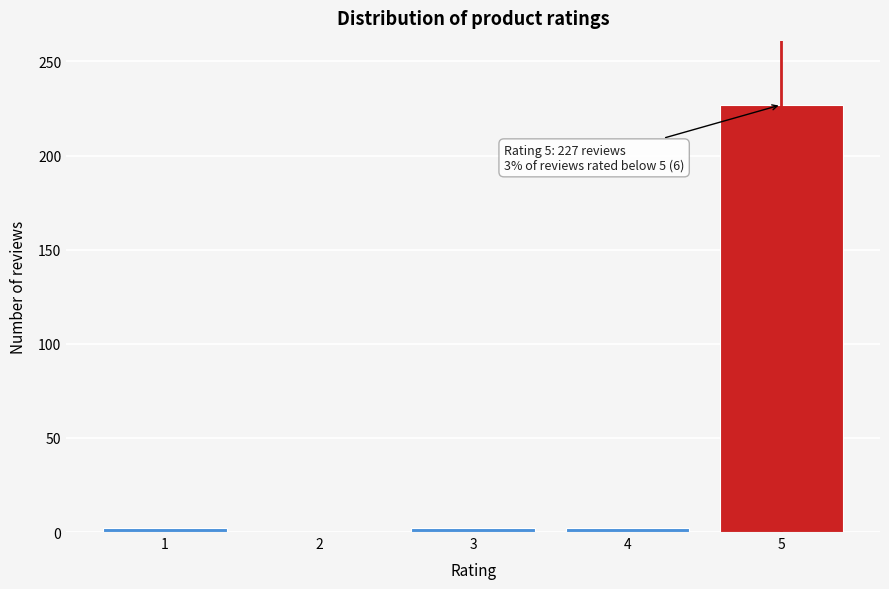

Reading left to right, extract all data points from this chart.

1=2	2=0	3=2	4=2	5=227